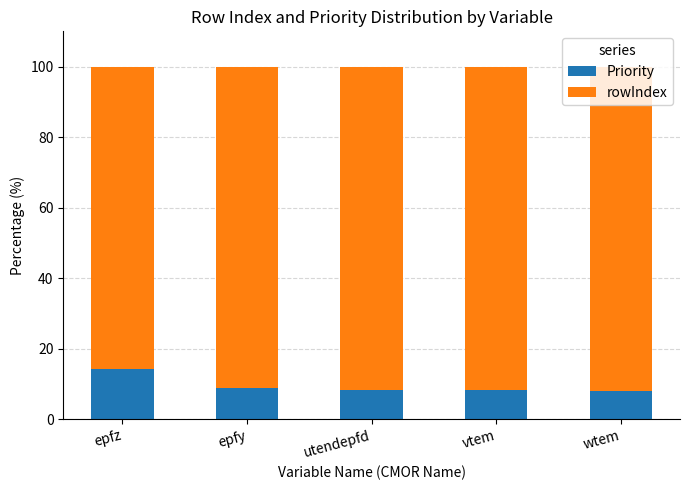

Read the Priority value at wtem.

7.9